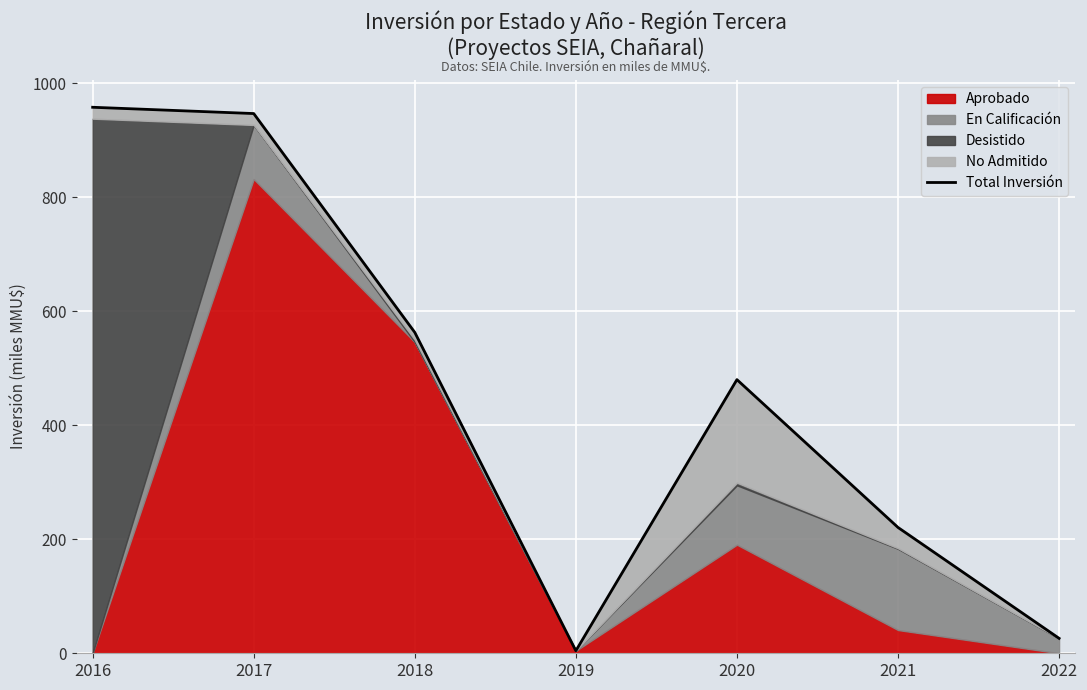

At which category does the data reach its first local valley?

2019